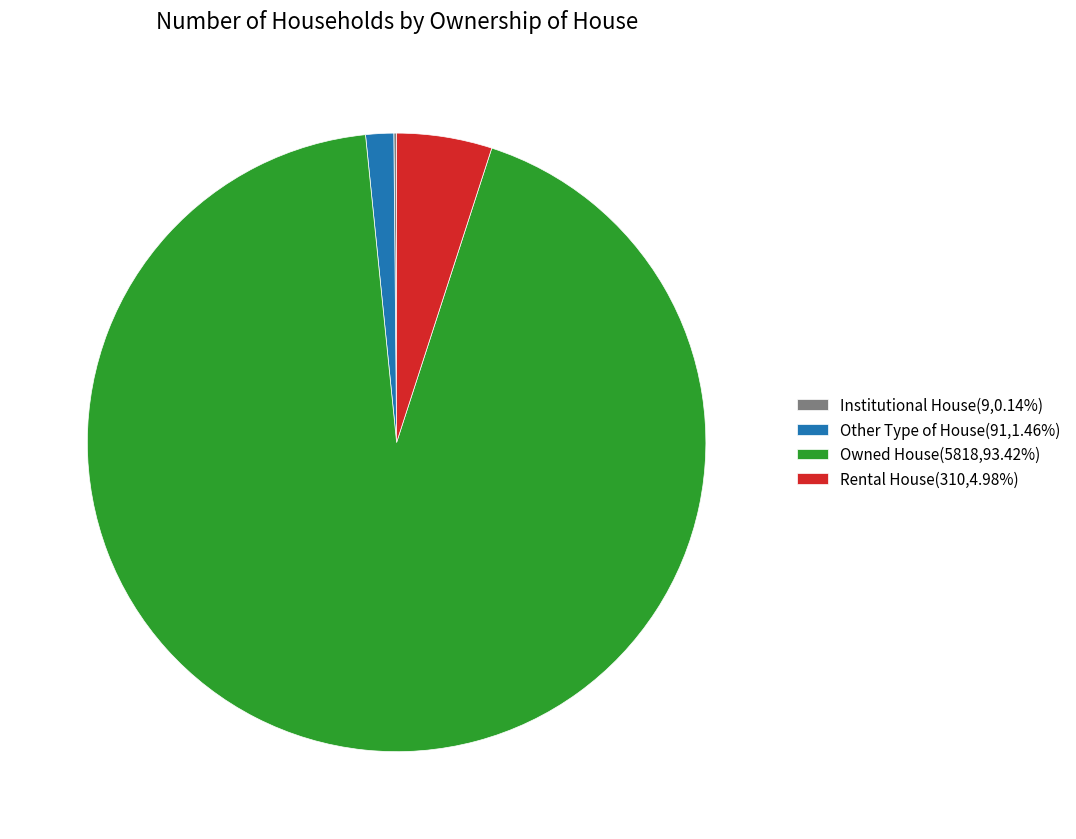

What is the ratio of the value at Rental House(310,4.98%) to the value at Other Type of House(91,1.46%)?

3.4